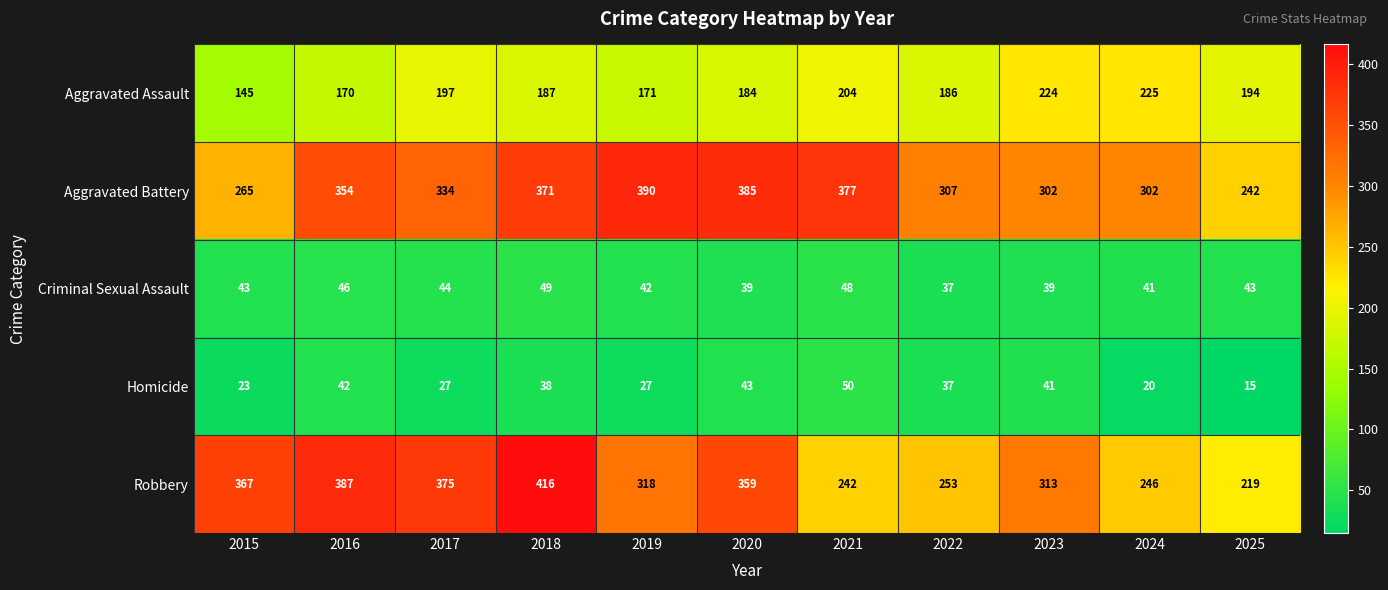

The value of Aggravated Battery at 2023 is 486. True or false?

False